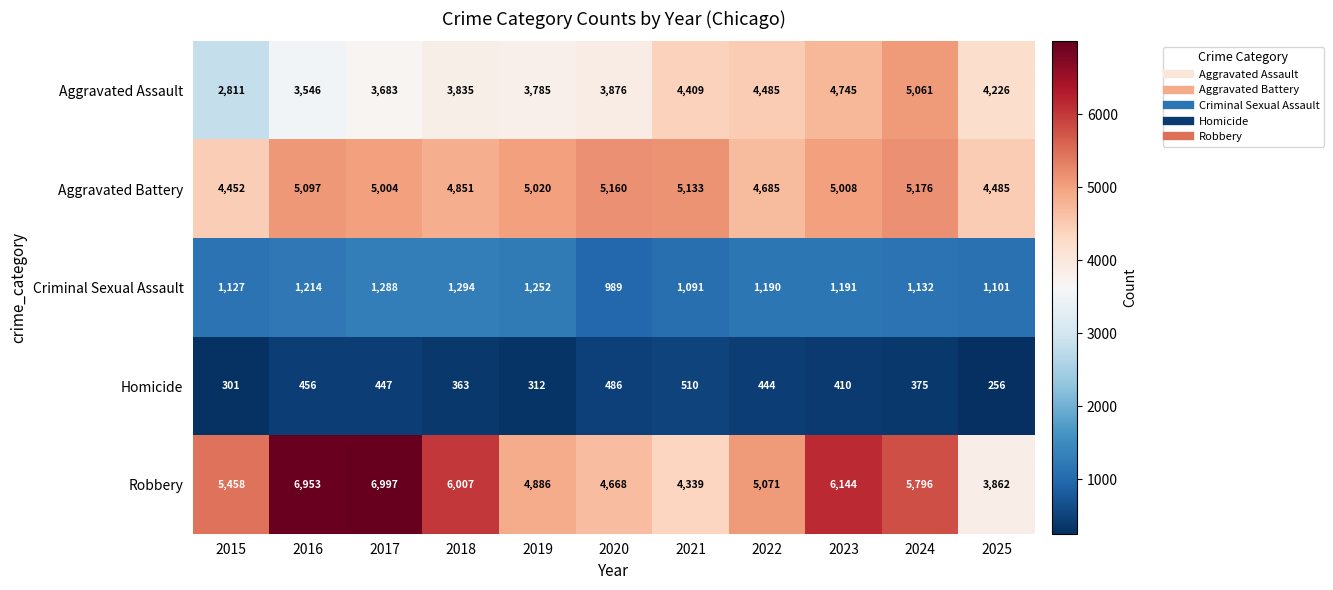

At how many categories does at least one series exceed 2217?

11